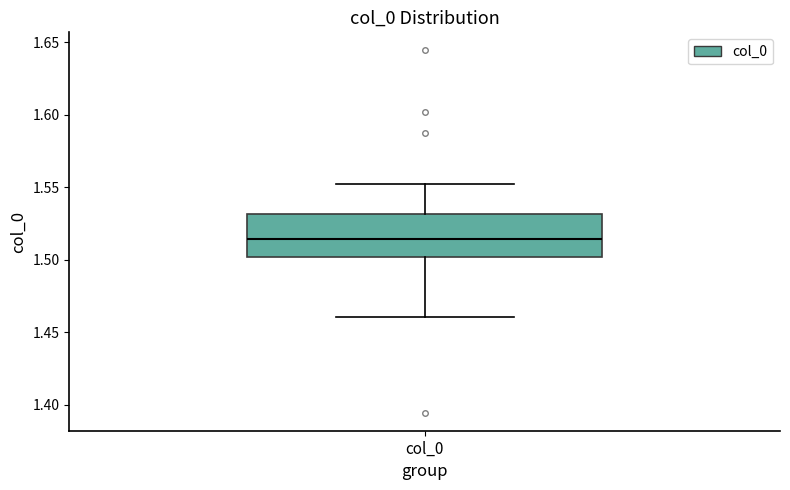

Transcribe this box plot: give where the median line is, the range the box spans, and where the two whiskers end, as read against the y-axis. The values are not printed on the chart, so give them approximately, as read against the axis.

median 1.515, box 1.500 to 1.530, whiskers 1.460 to 1.555